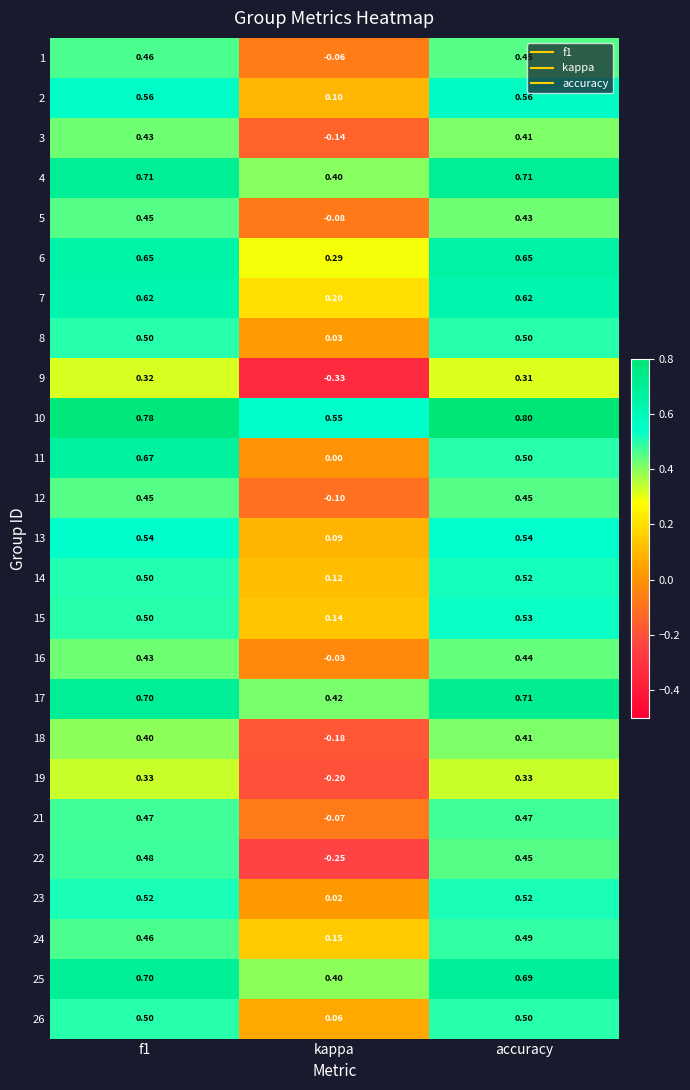

Which series has the widest spread of values?

22